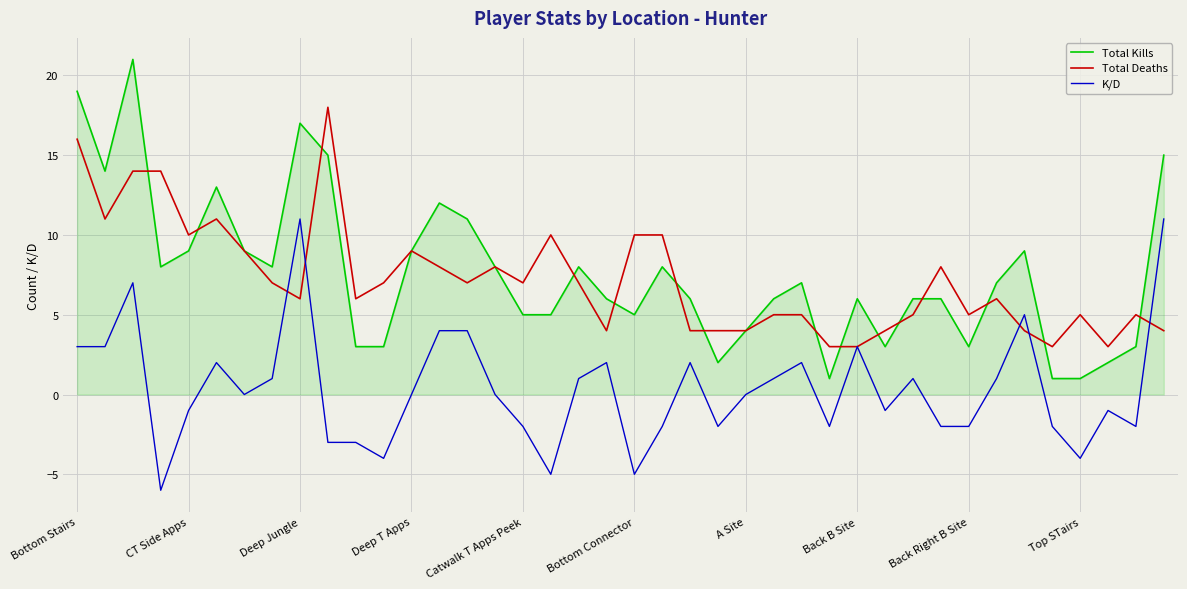

List the series in order of their peak value, lowest first.

K/D, Total Deaths, Total Kills